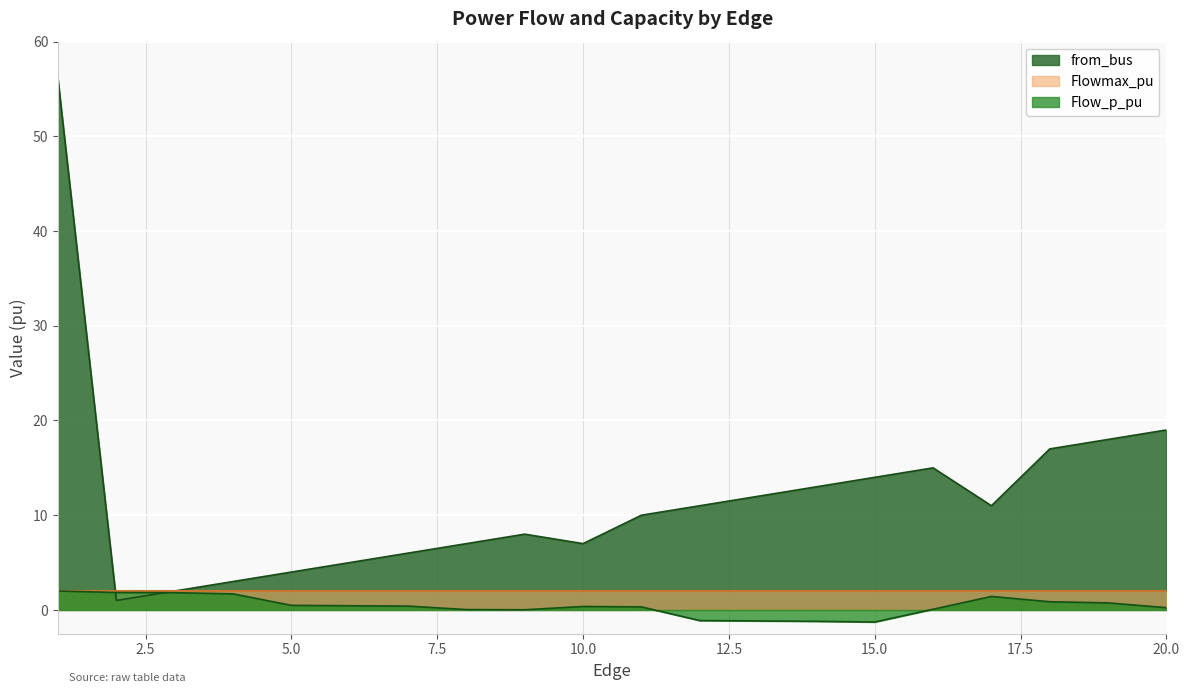

After their last crossing, which series has the higher values: from_bus or Flow_p_pu?

from_bus